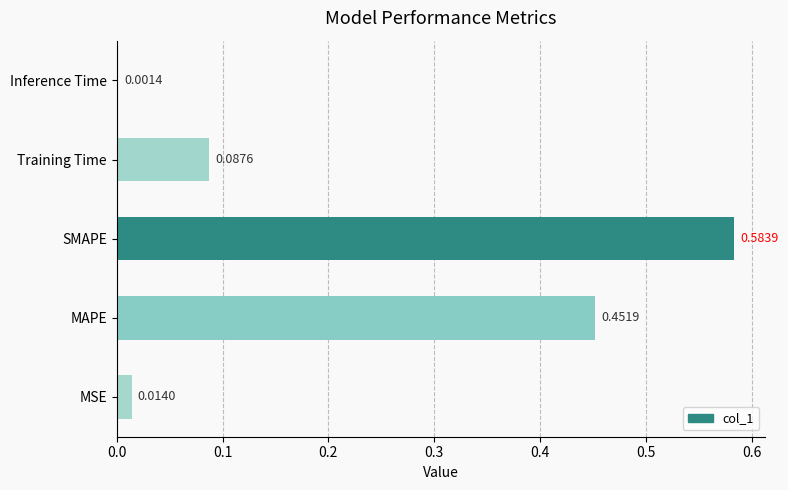

What is the change in value from SMAPE to Inference Time?

-0.6